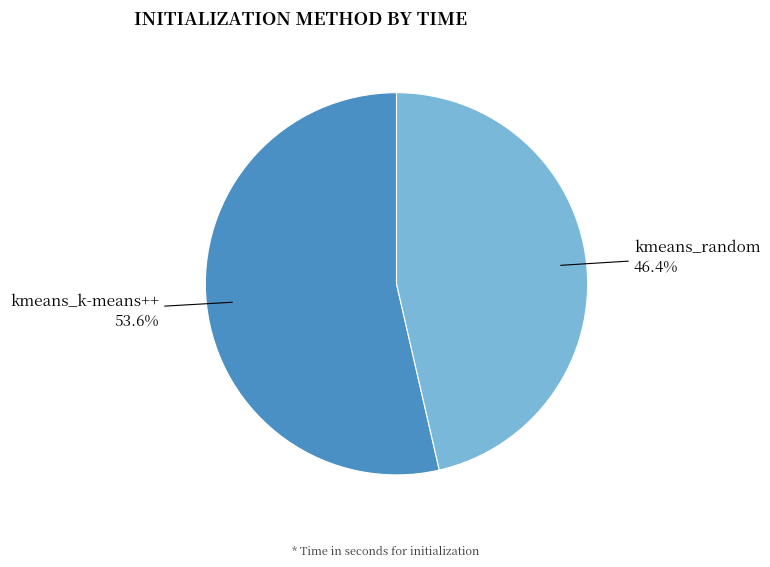

Which slice is the largest?

kmeans_k-means++